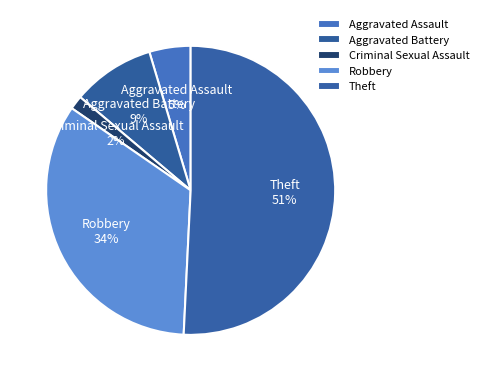

The Aggravated Assault slice represents 5% of the pie. True or false?

True